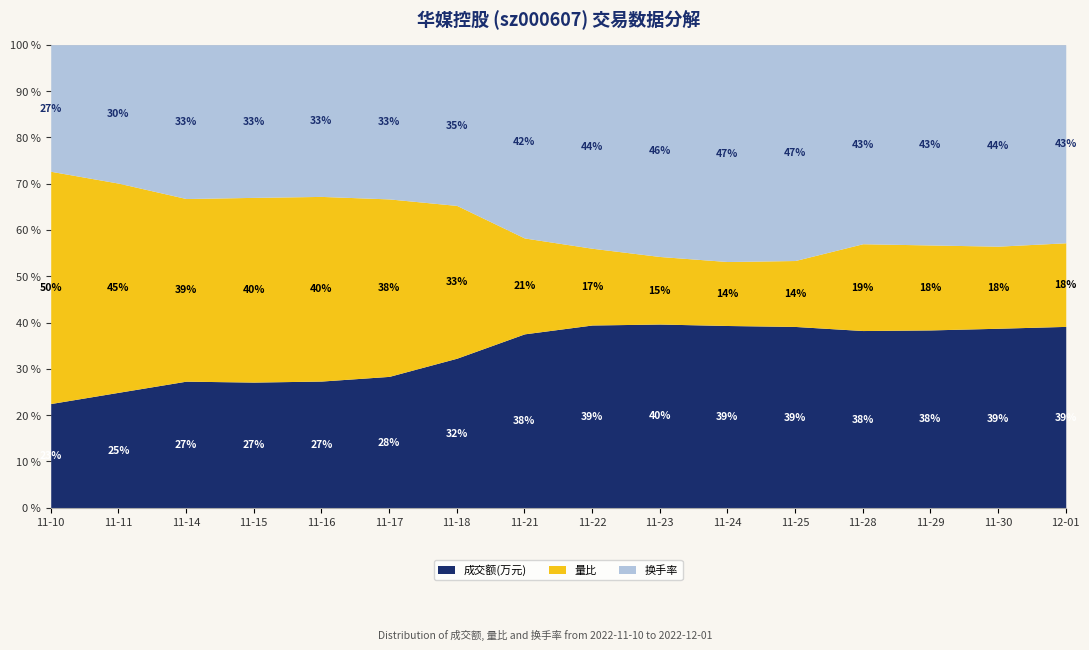

At which category is the sum across all series the highest?

2022-11-18